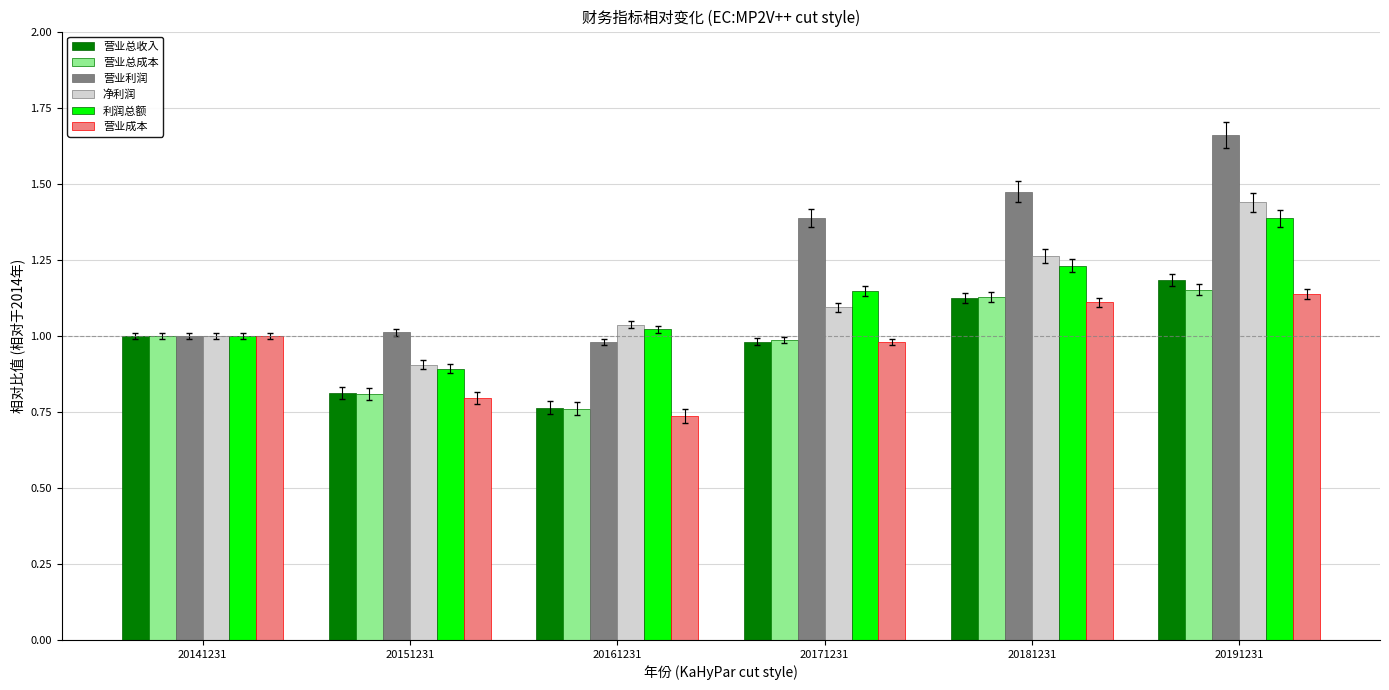

Which label corresponds to the largest value in the chart?

20191231